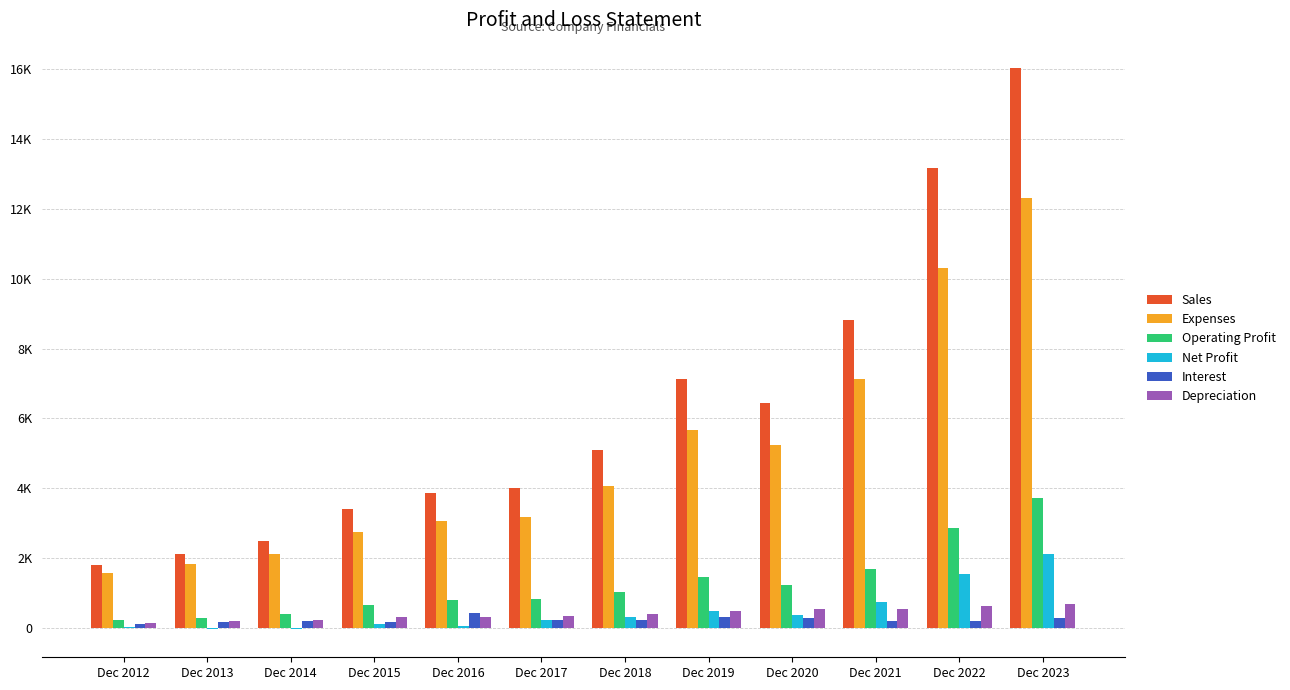

What are all the series names shown in the legend?

Sales, Expenses, Operating Profit, Net Profit, Interest, Depreciation